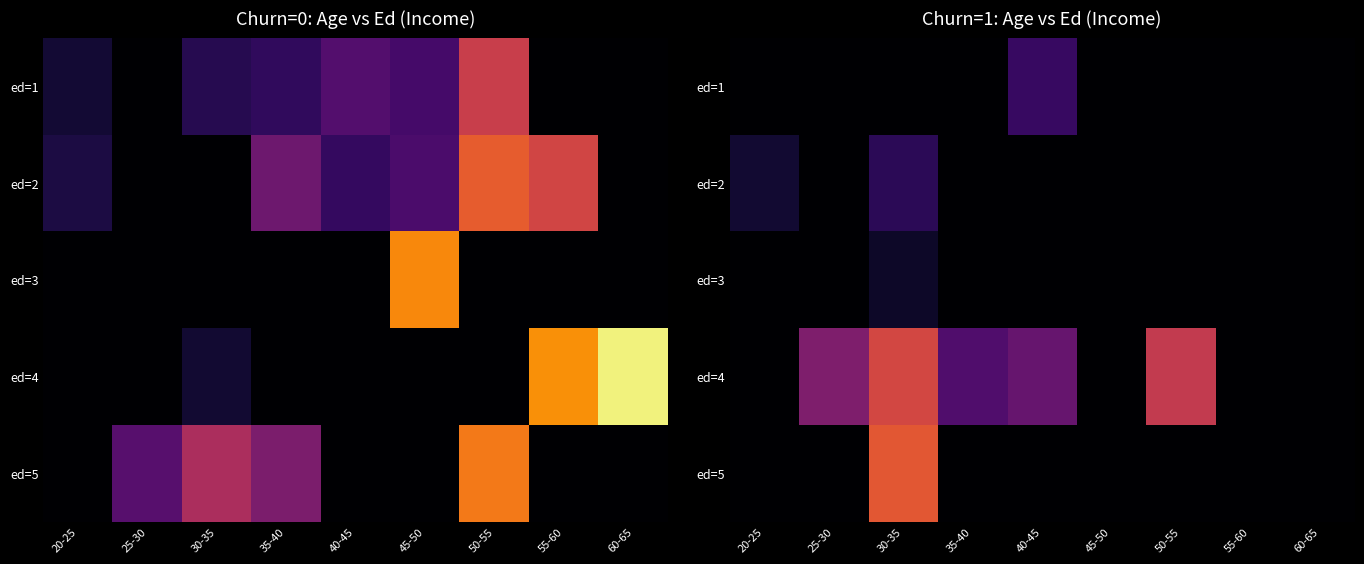

How many distinct data groups are displayed?

5